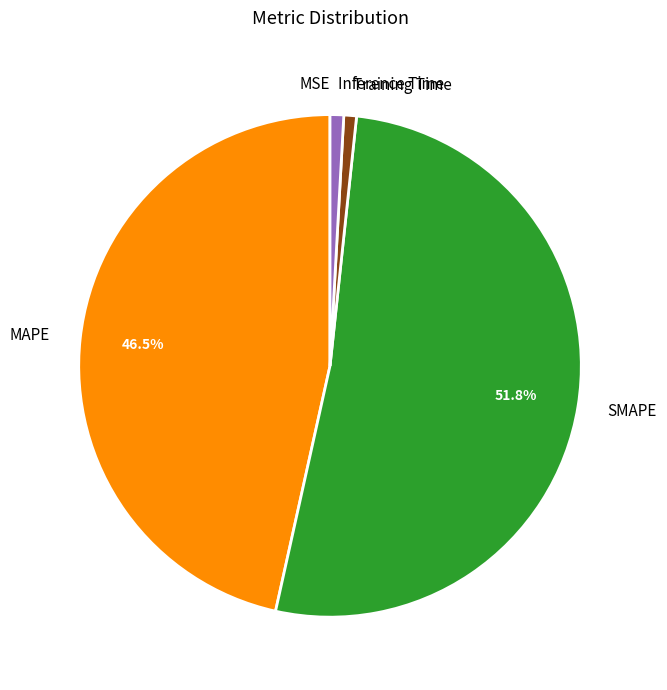

To the nearest percent, what is the difference between the SMAPE and MAPE slice percentages?

5%